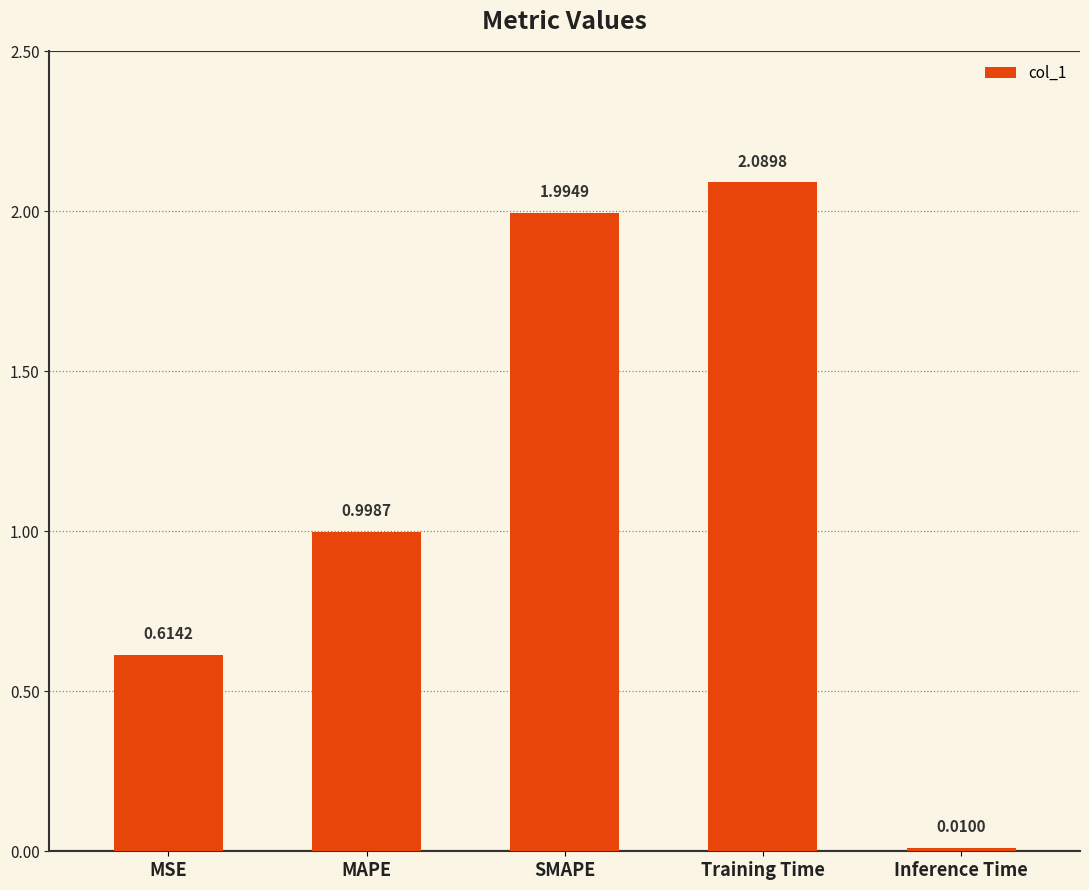

What is the maximum value shown in the chart?

2.1